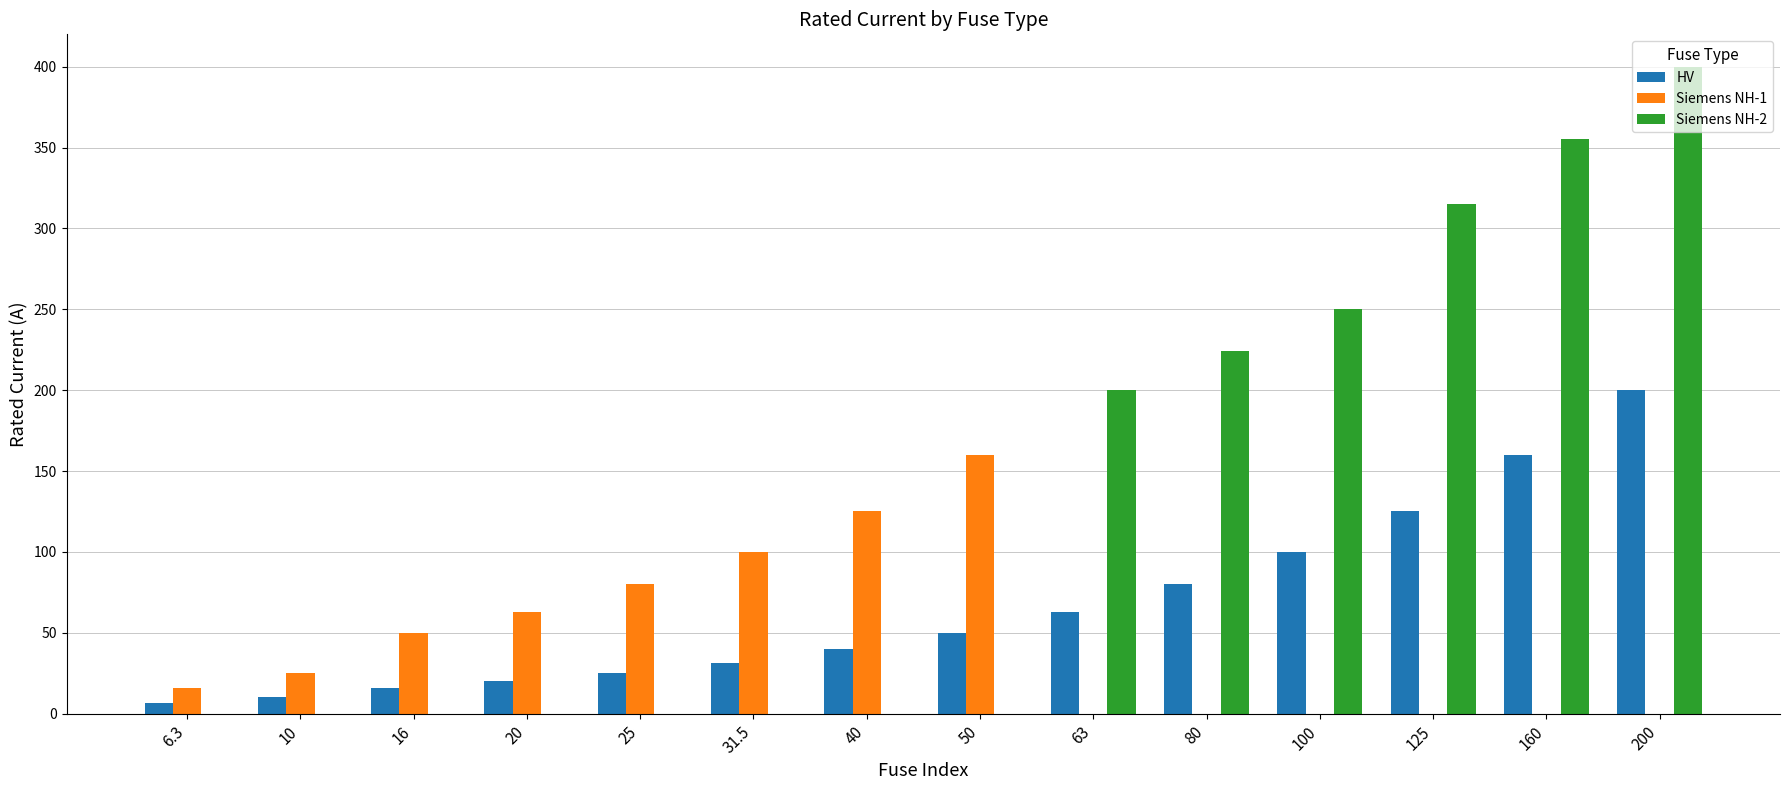

What are all the series names shown in the legend?

HV, Siemens NH-1, Siemens NH-2